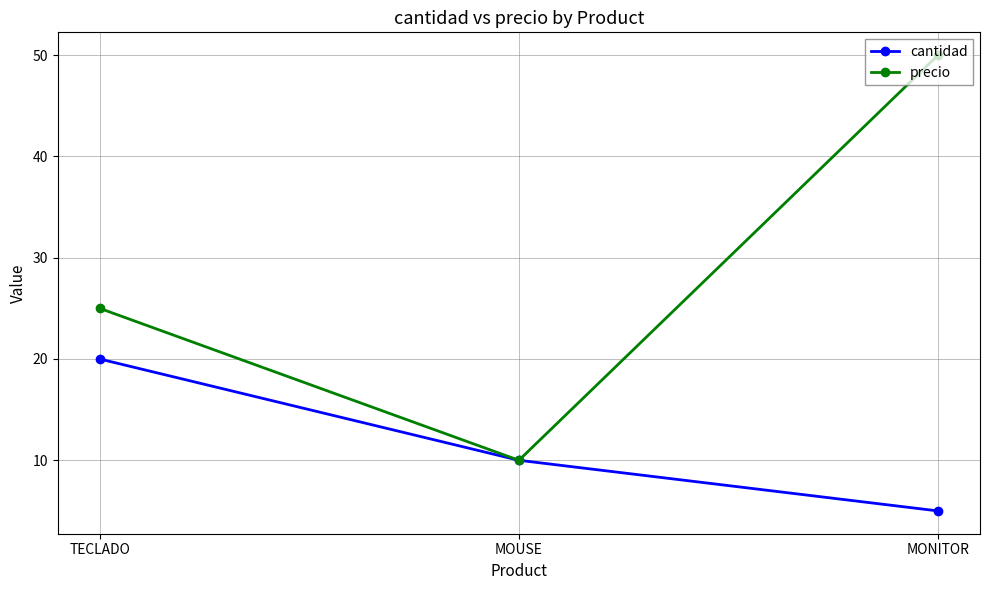

Reading left to right, what are all the values shown in this chart?

cantidad: TECLADO=20	MOUSE=10	MONITOR=5
precio: TECLADO=25	MOUSE=10	MONITOR=50